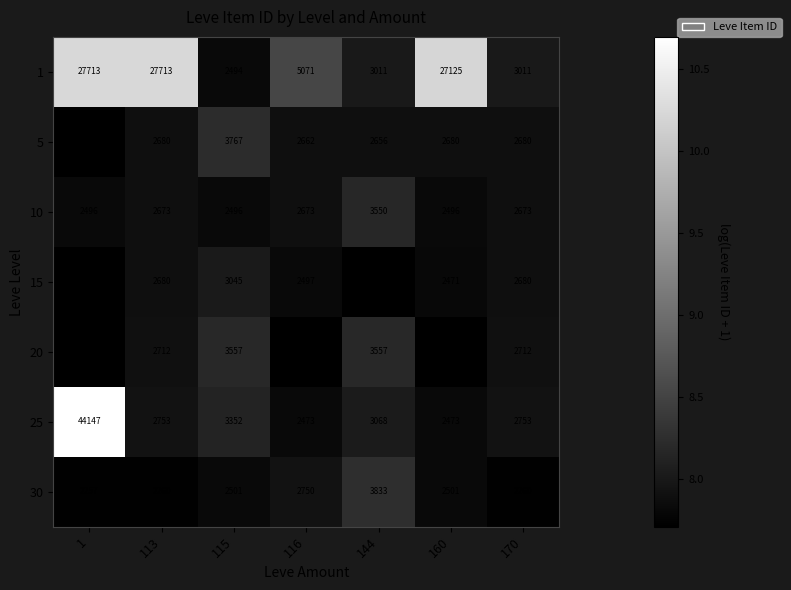

At which label does 15 first exceed 2497?

113